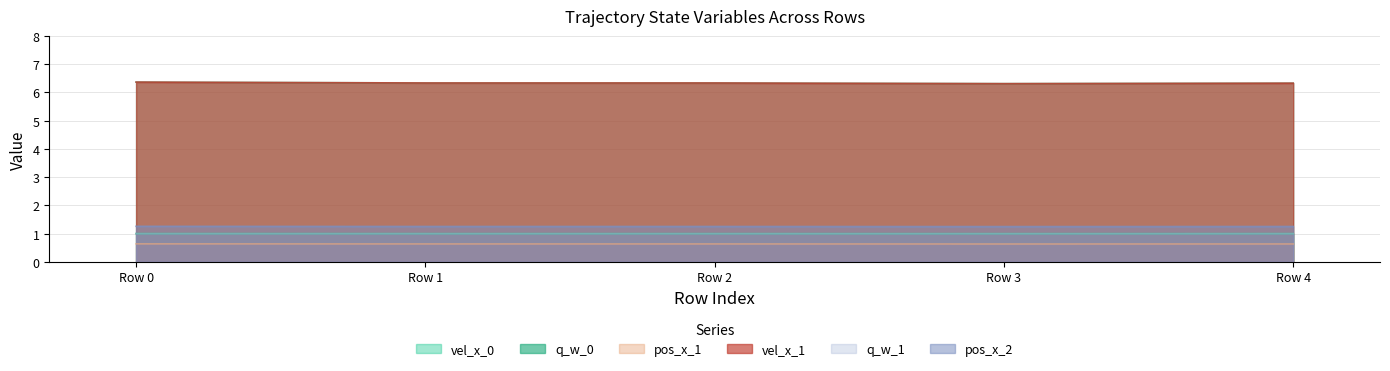

At which category does q_w_1 reach its first local valley?

Row 3